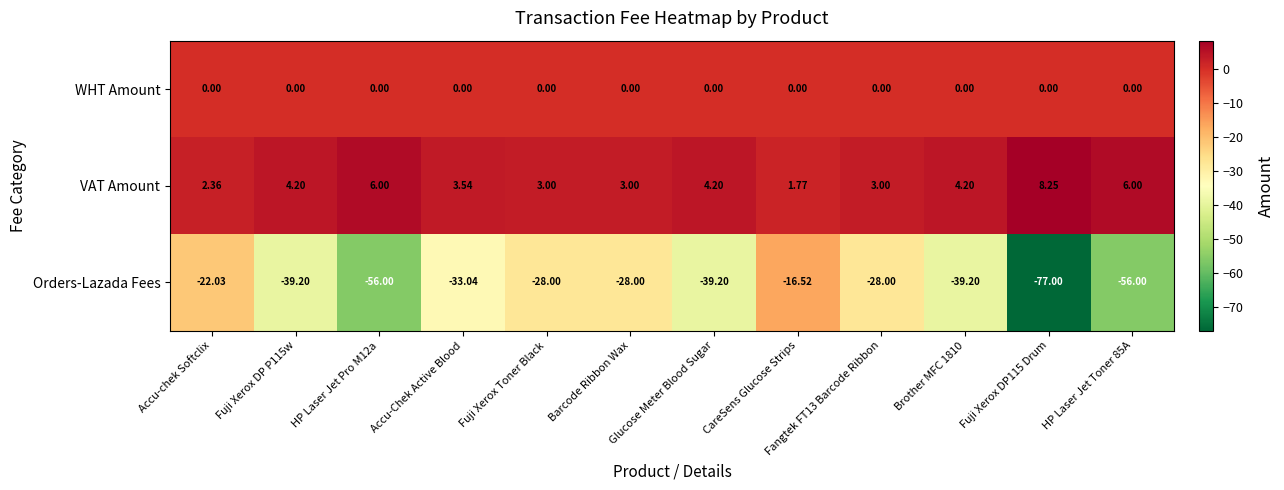

At Glucose Meter Blood Sugar, list the series in order from smallest to largest.

Orders-Lazada Fees, WHT Amount, VAT Amount